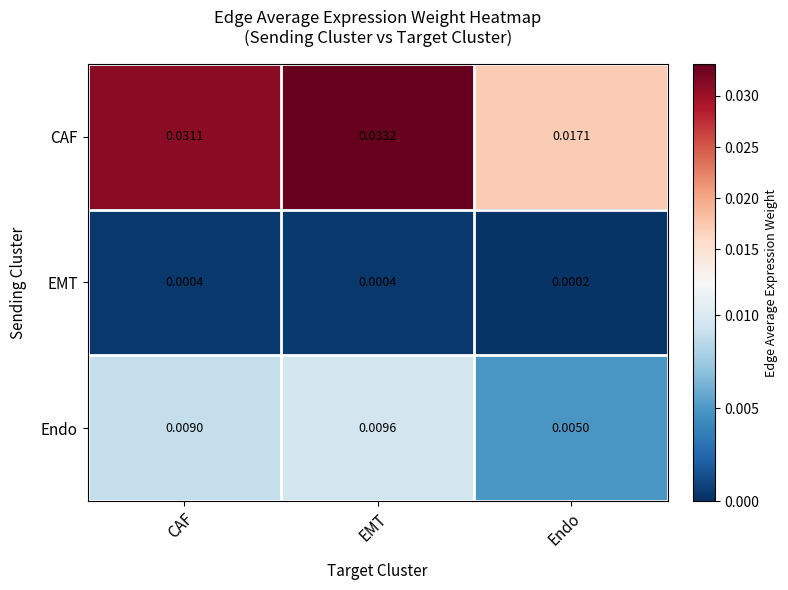

Between CAF and Endo, which series saw the biggest shift?

CAF